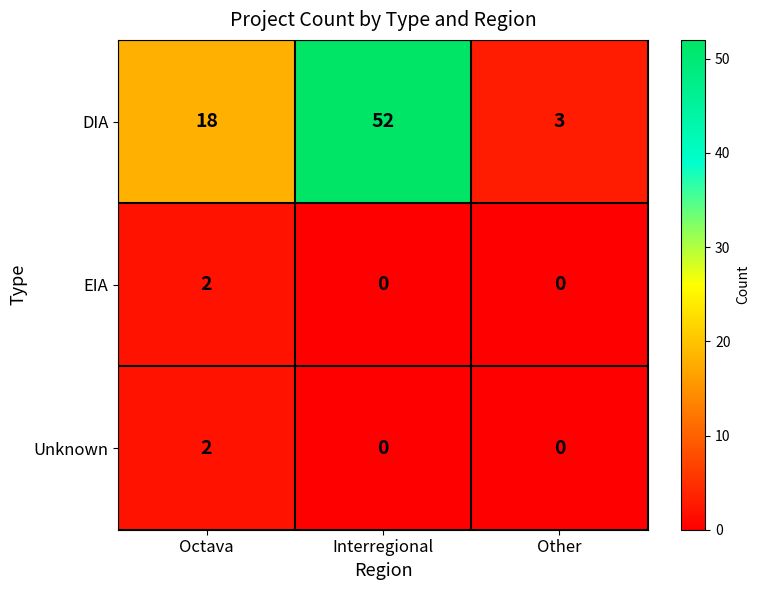

How many values in the Unknown series exceed 0?

1